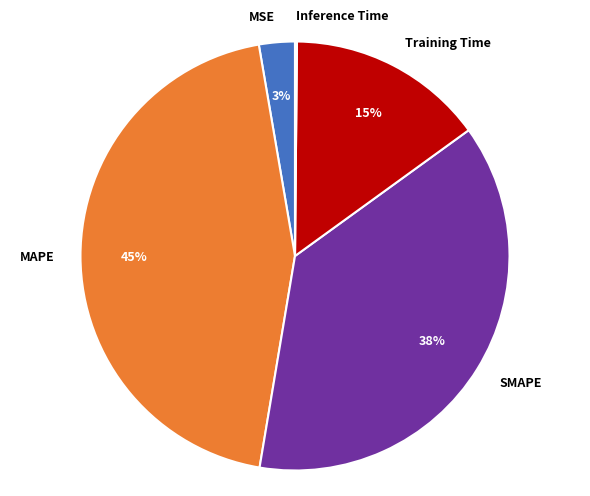

Which slice is the largest?

MAPE